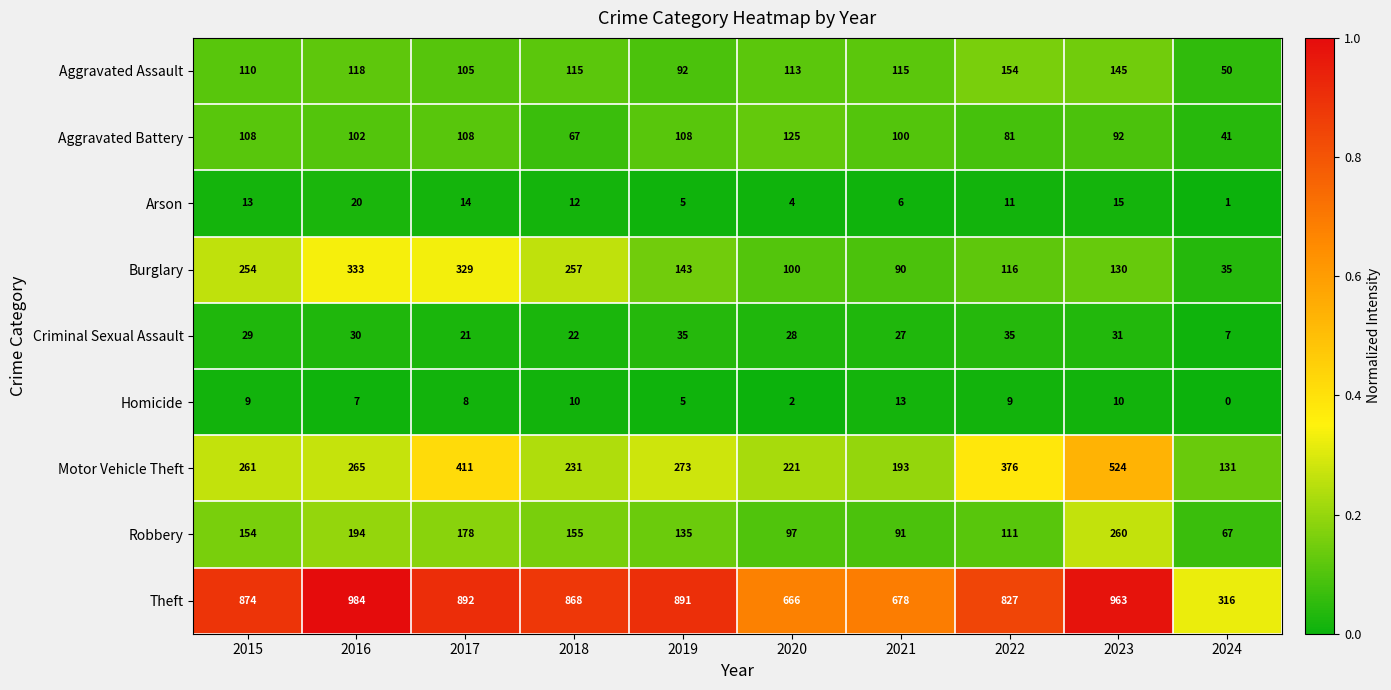

Which series changed the most between 2016 and 2022?

Burglary